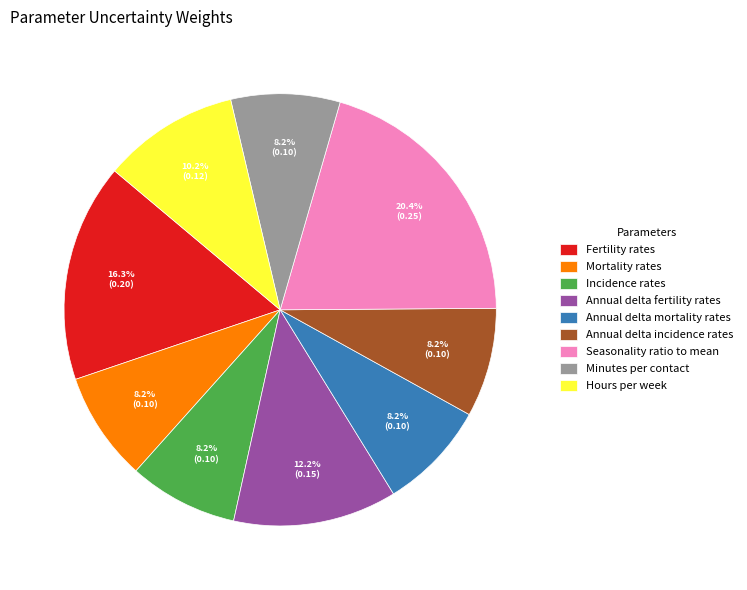

How many slices are in this pie chart?

9